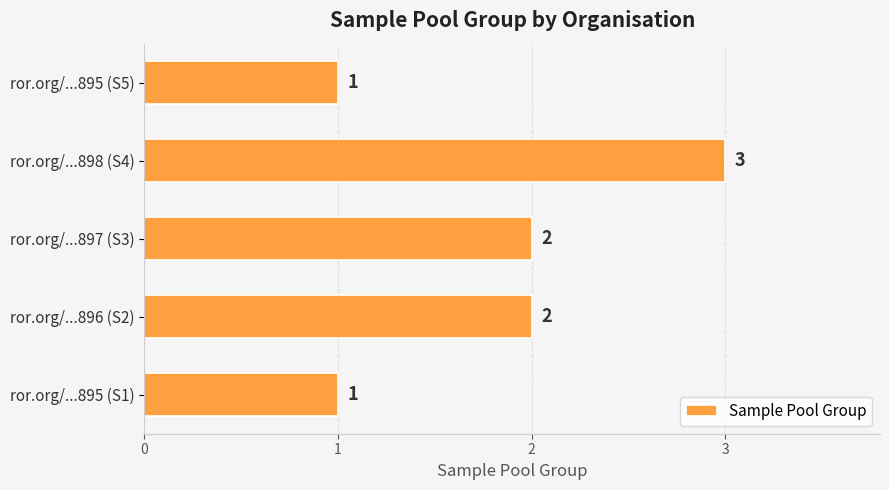

How many bars are there in total?

5